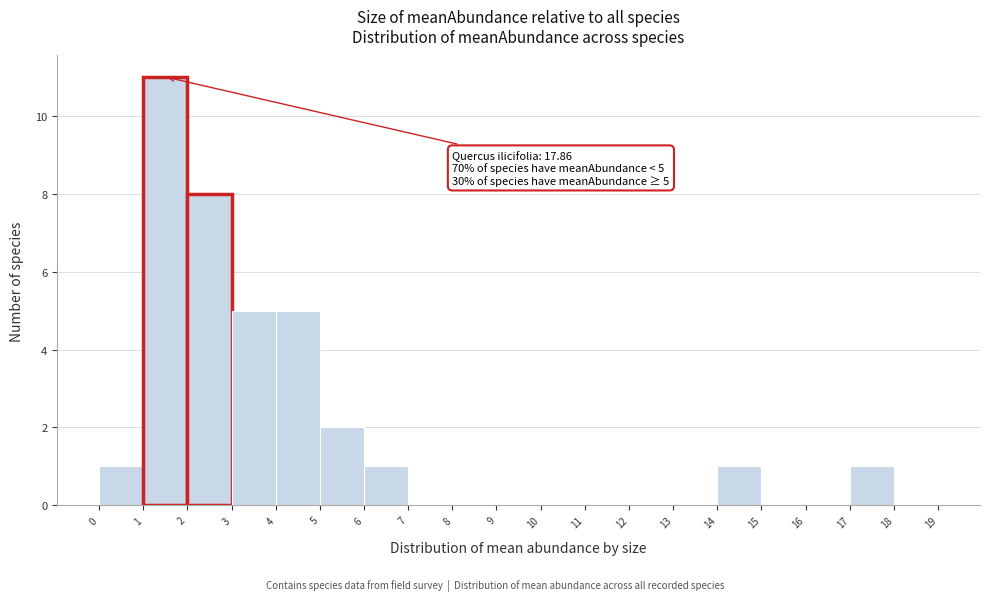

Which range on the x-axis has the tallest bar?

1 to 2